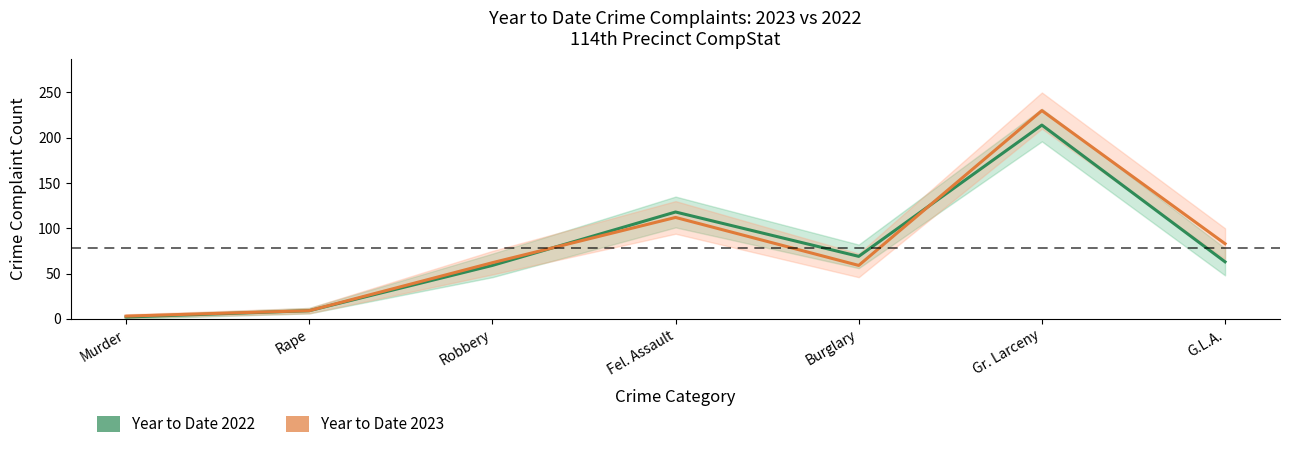

Where is Year to Date 2022 nearest to the value 108?

Fel. Assault